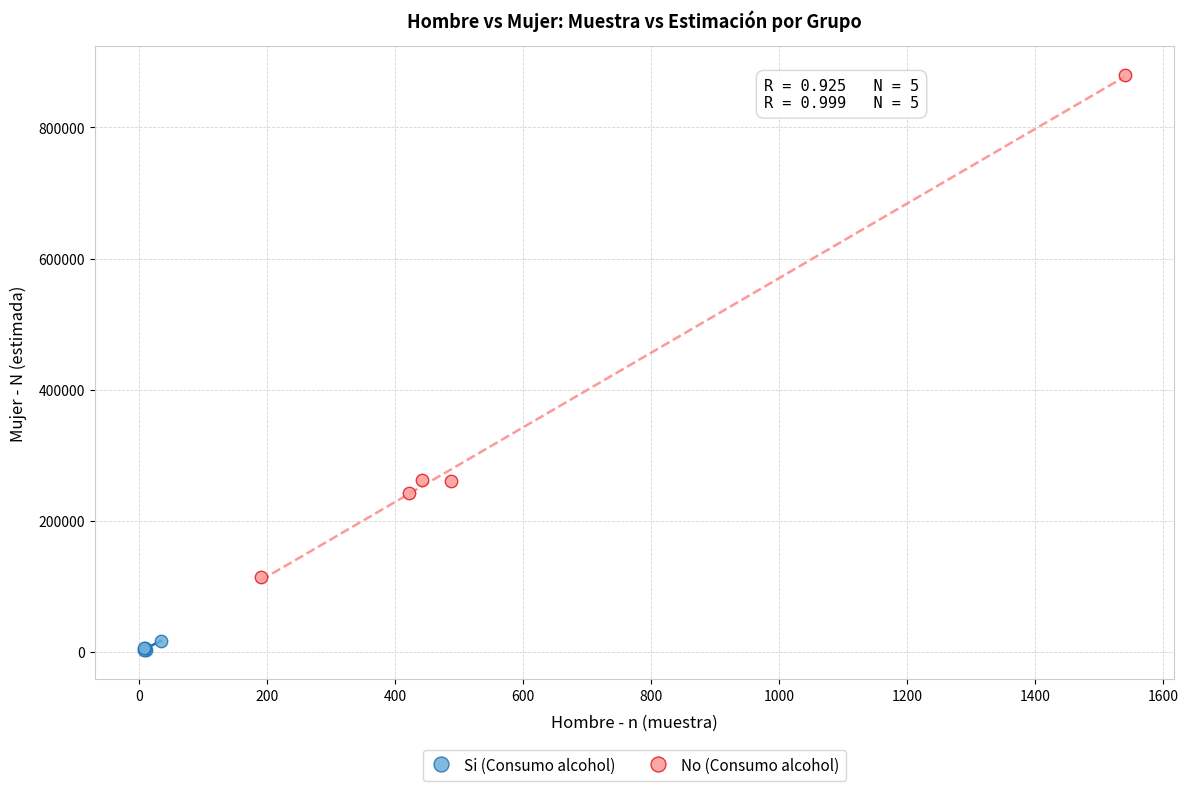

Which series has the largest Y range (max minus min)?

No (Consumo alcohol)